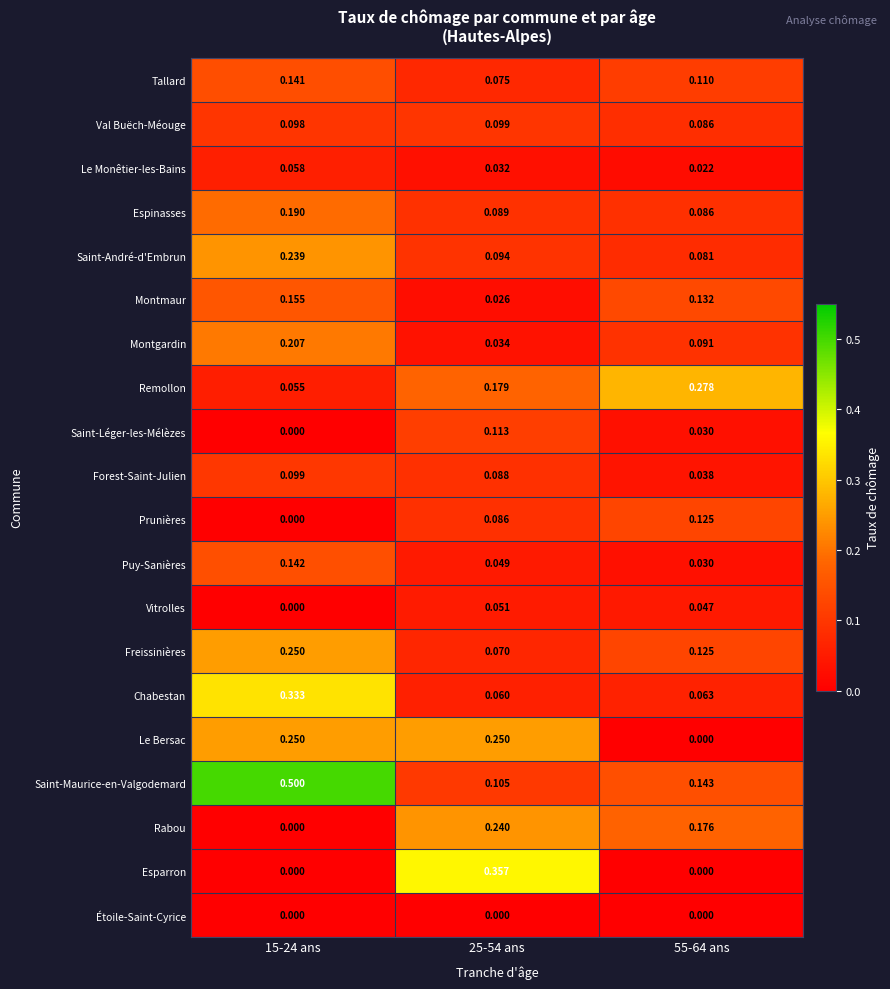

Between 25-54 ans and 55-64 ans, which series saw the biggest shift?

Esparron